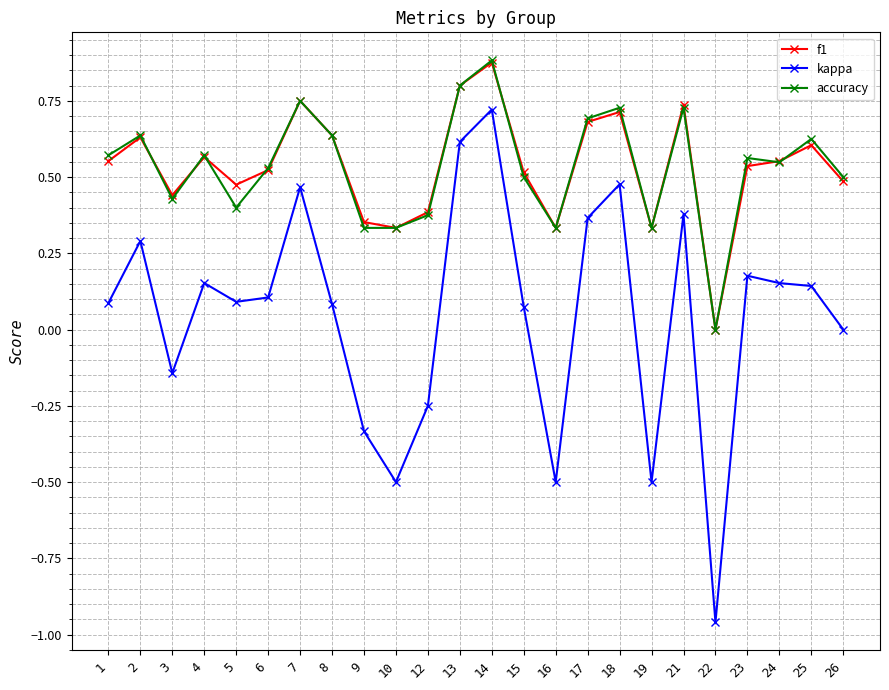

How many lines are shown in the chart?

3